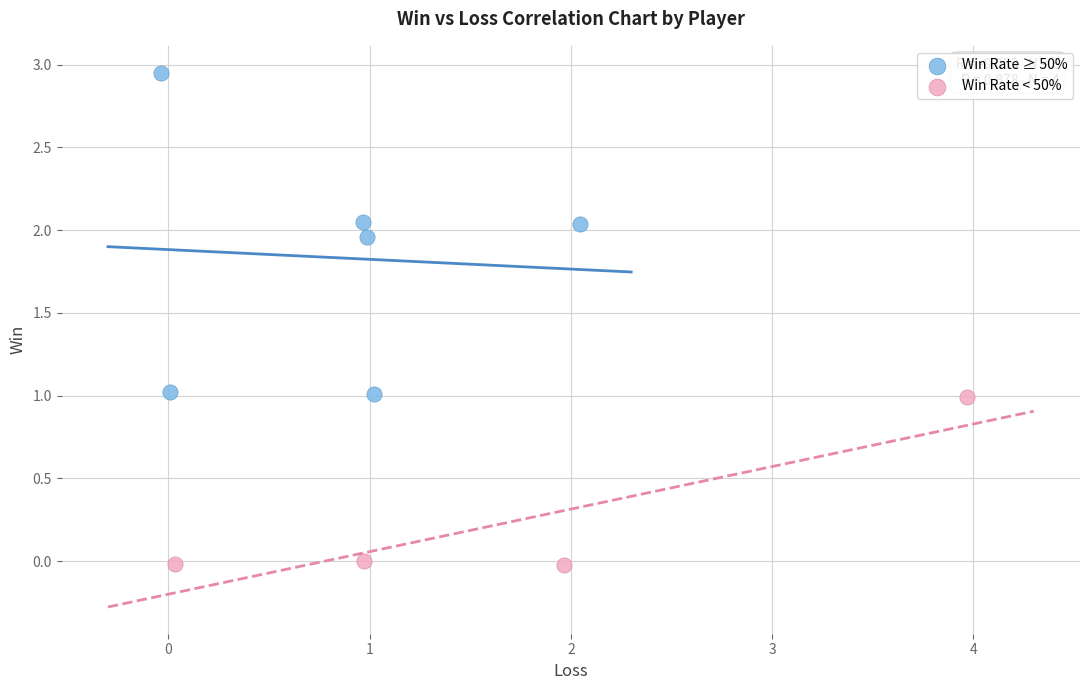

Which series reaches the maximum Y coordinate?

Win Rate ≥ 50%